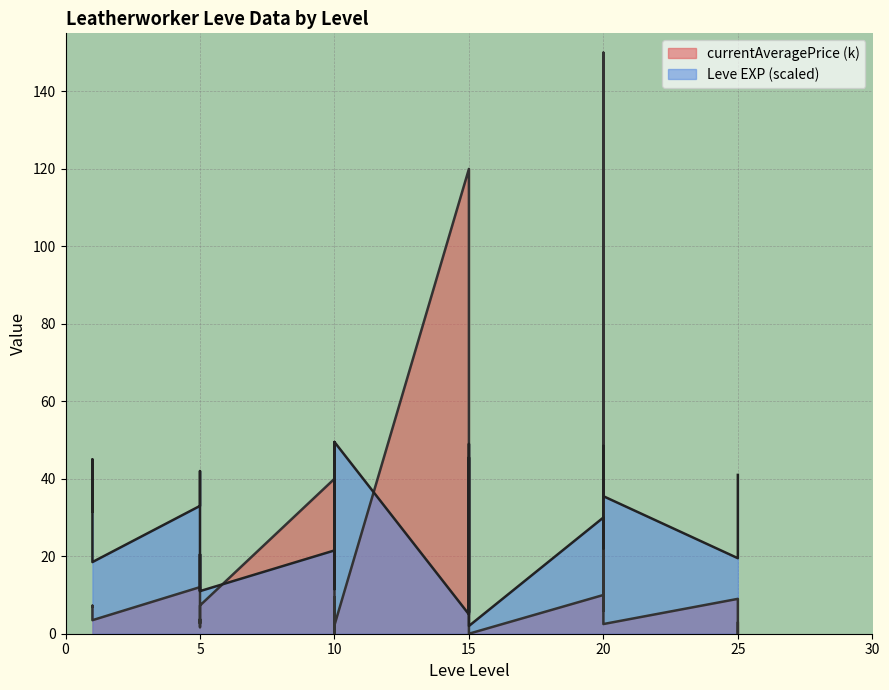

How many lines are shown in the chart?

2